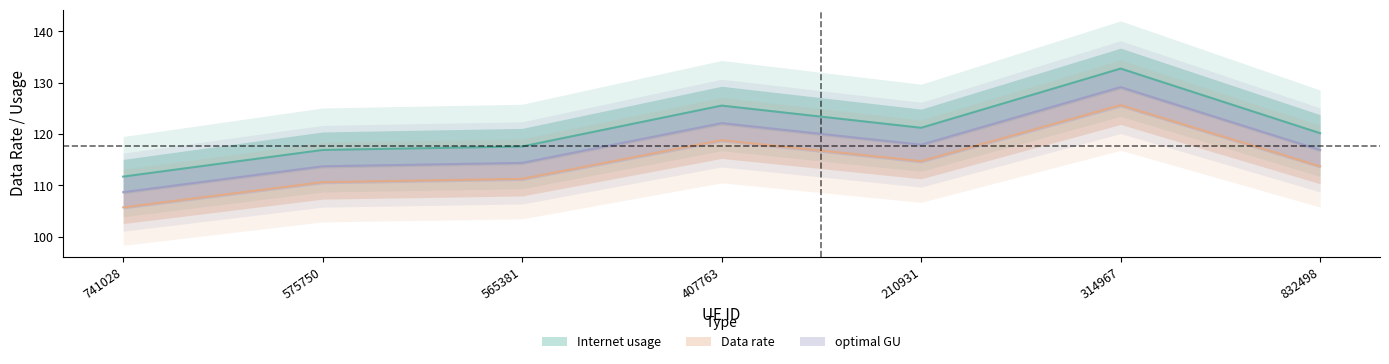

Between 565381 and 210931, which series saw the biggest shift?

Internet usage